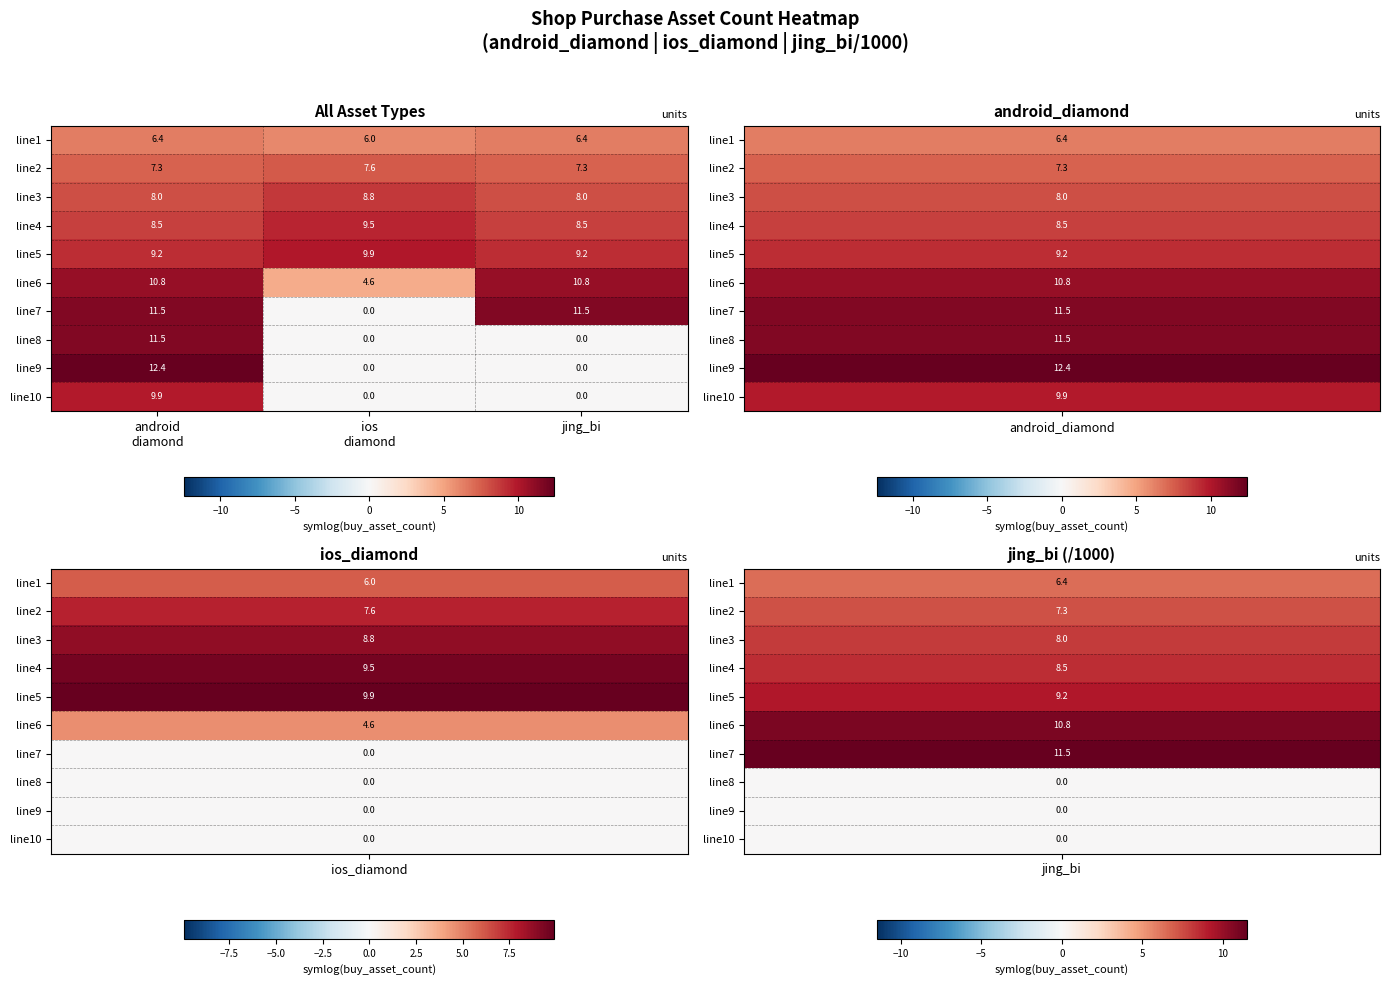

Reading left to right, transcribe all the data shown in this chart.

line1: 6.4	6.0	6.4
line2: 7.3	7.6	7.3
line3: 8.0	8.8	8.0
line4: 8.5	9.5	8.5
line5: 9.2	9.9	9.2
line6: 10.8	4.6	10.8
line7: 11.5	0.0	11.5
line8: 11.5	0.0	0.0
line9: 12.4	0.0	0.0
line10: 9.9	0.0	0.0